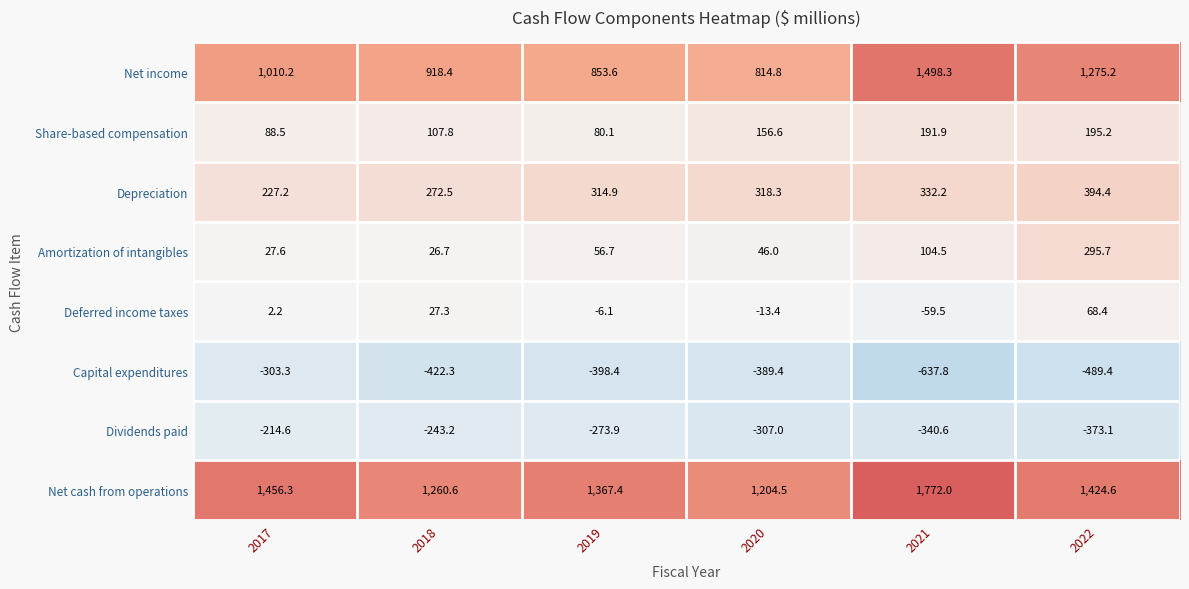

List the labels in order of Net income value, smallest first.

2020, 2019, 2018, 2017, 2022, 2021